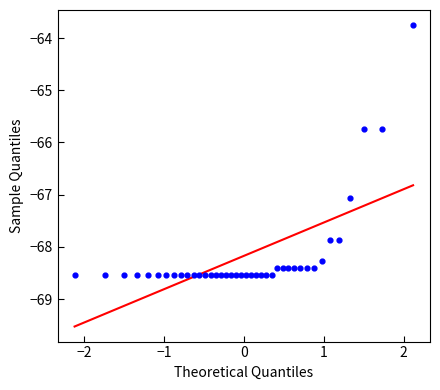

What is the range of Y values (max minus min)?

4.8